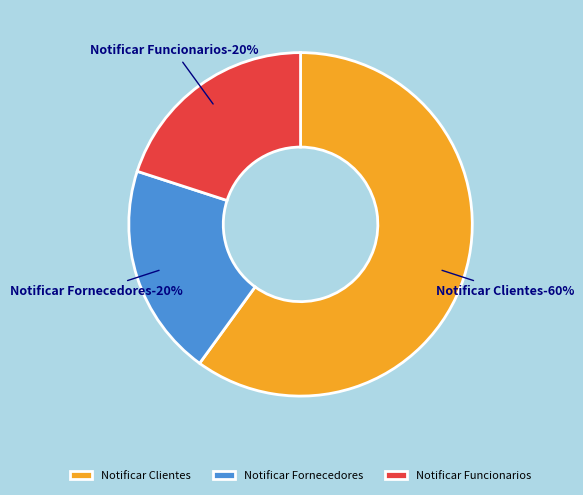

Rank the categories by value from lowest to highest.

Notificar Fornecedores, Notificar Funcionarios, Notificar Clientes